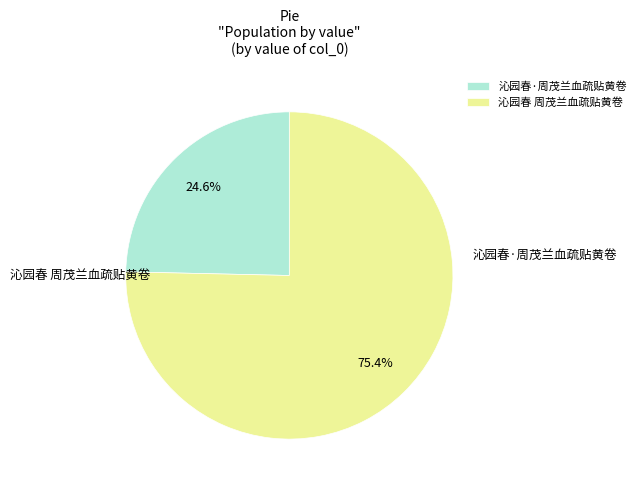

The 沁园春 周茂兰血疏贴黄卷 slice represents 75% of the pie. True or false?

True